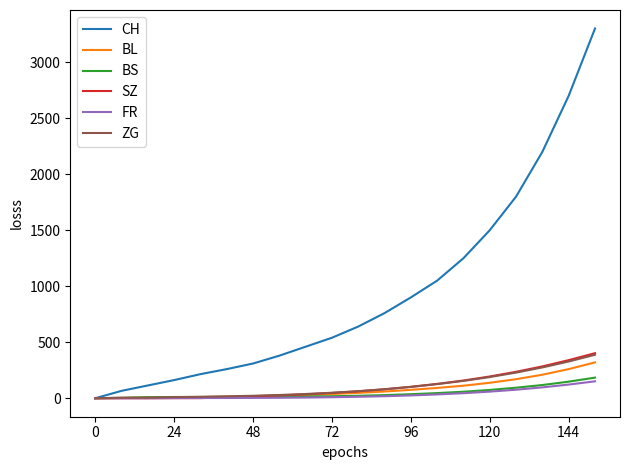

What is the maximum value for FR?

151